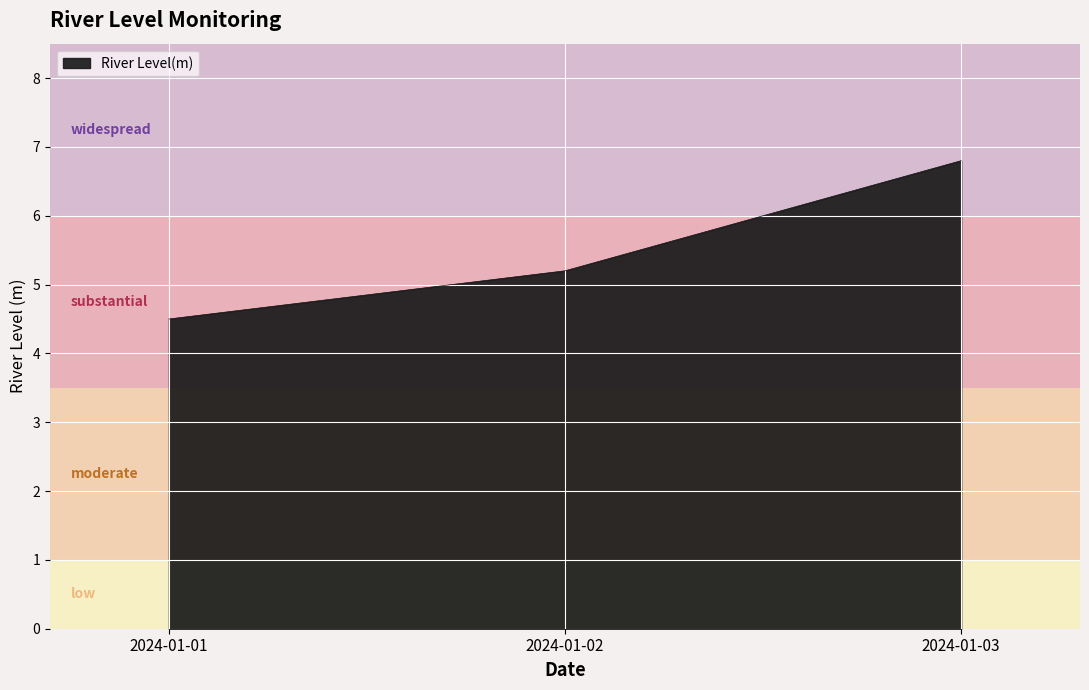

Does the chart display data point markers on the line(s)?

No